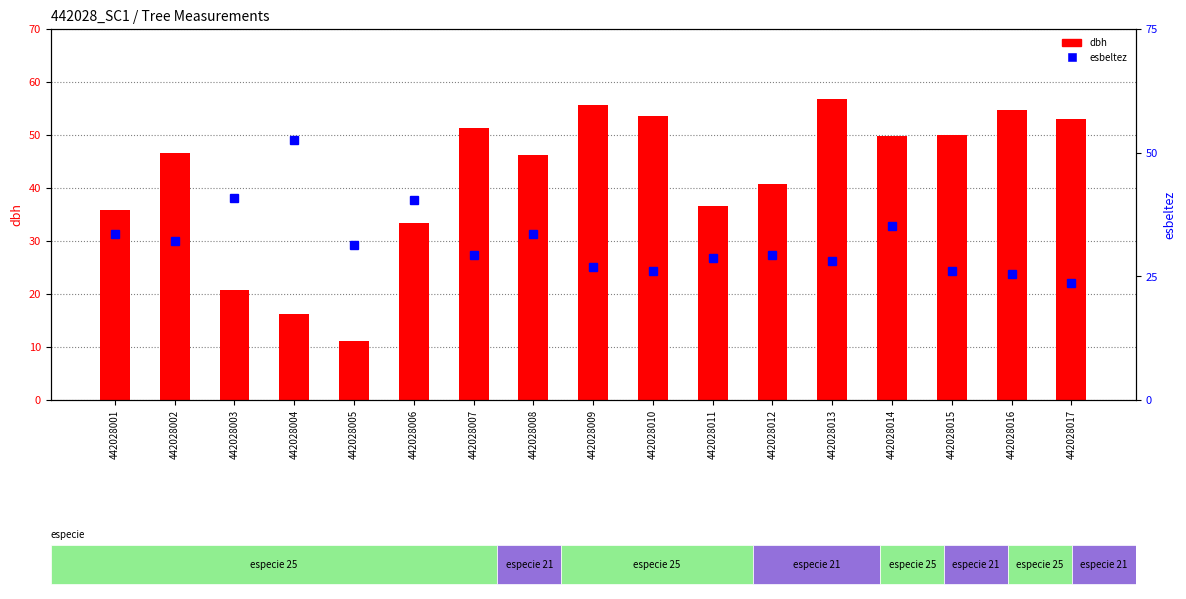

Which category has the lowest value in the dbh series?

442028005